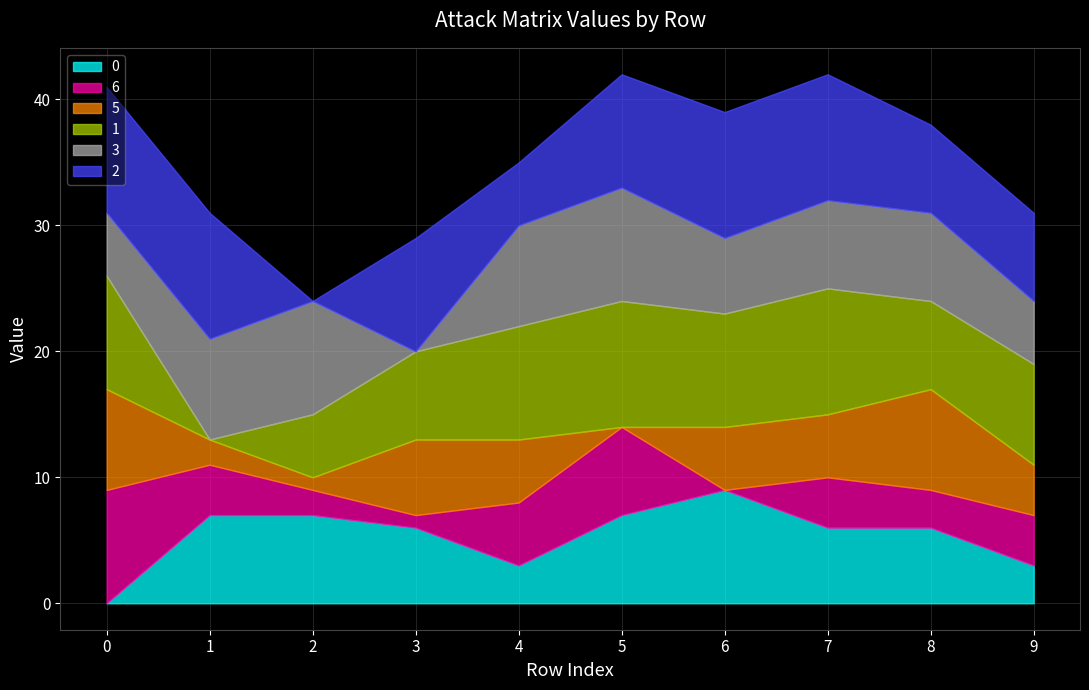

Is the value of 0 at 4 greater than the value of 2 at 8?

No